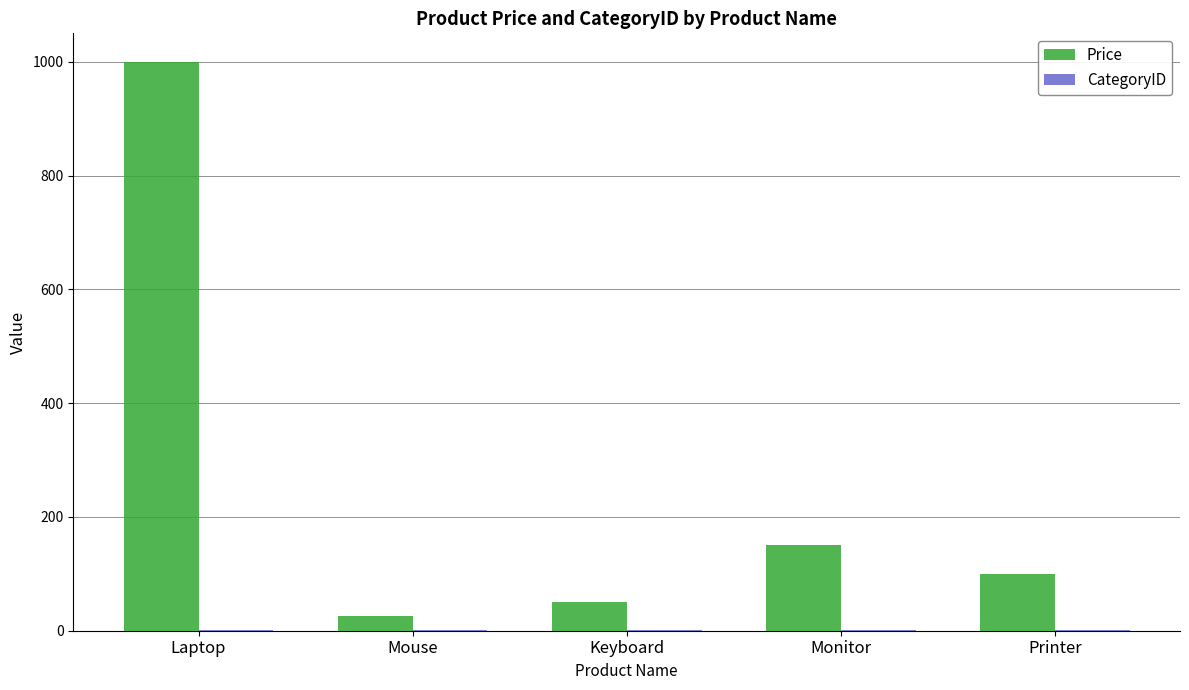

Is it true that Price equals 50 at Keyboard?

True